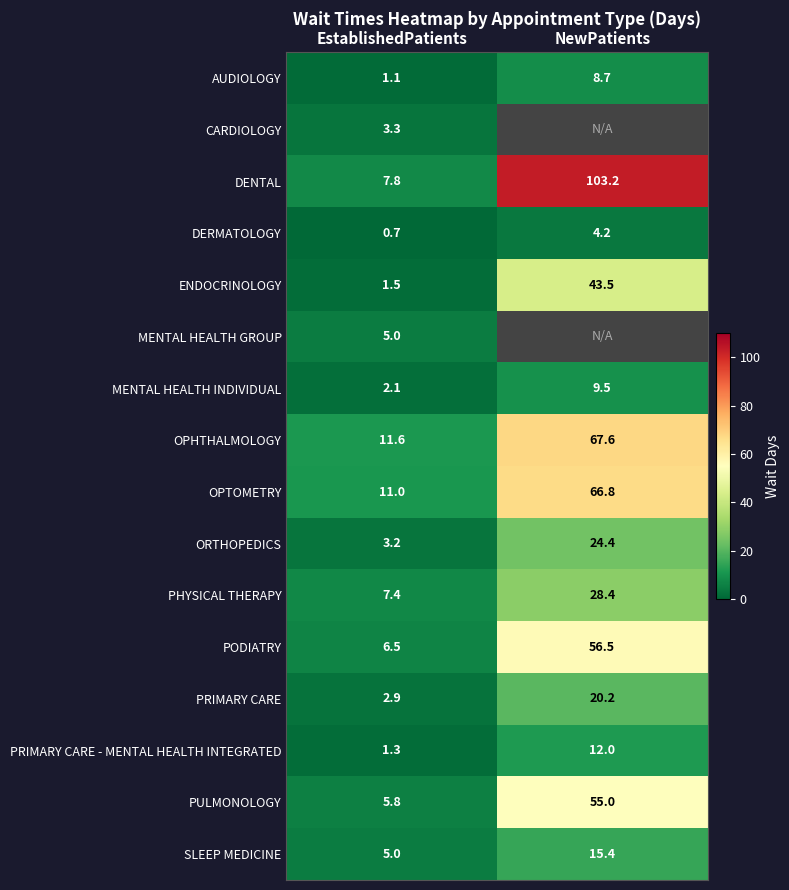

How many series are shown in this chart?

16